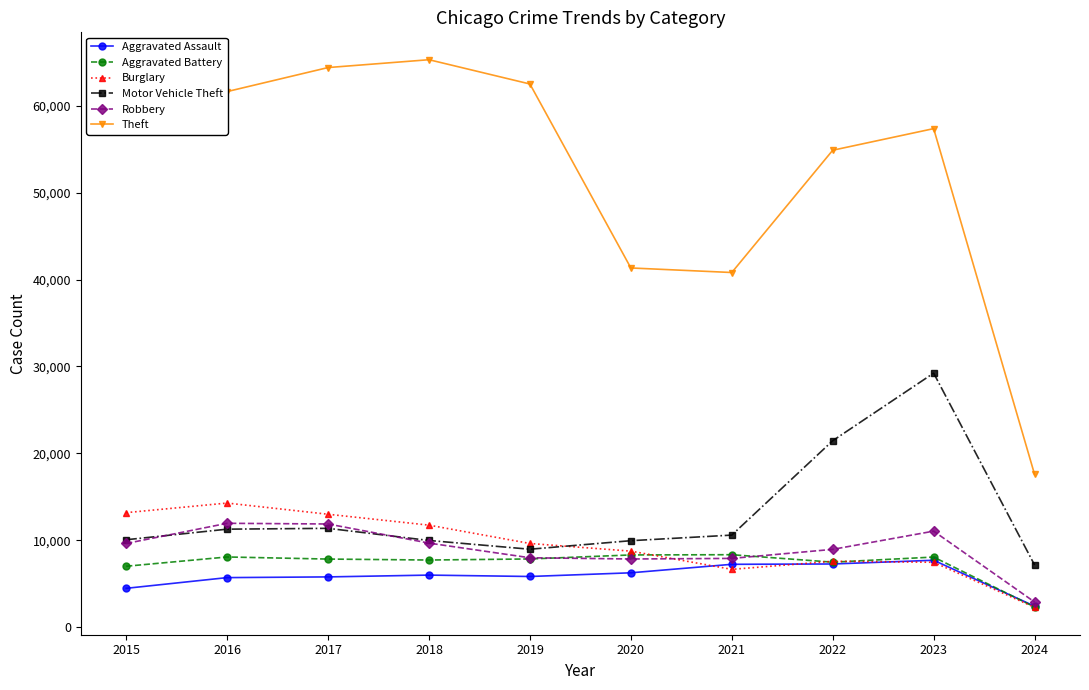

Rank the series by their maximum value, from lowest to highest.

Aggravated Assault, Aggravated Battery, Robbery, Burglary, Motor Vehicle Theft, Theft